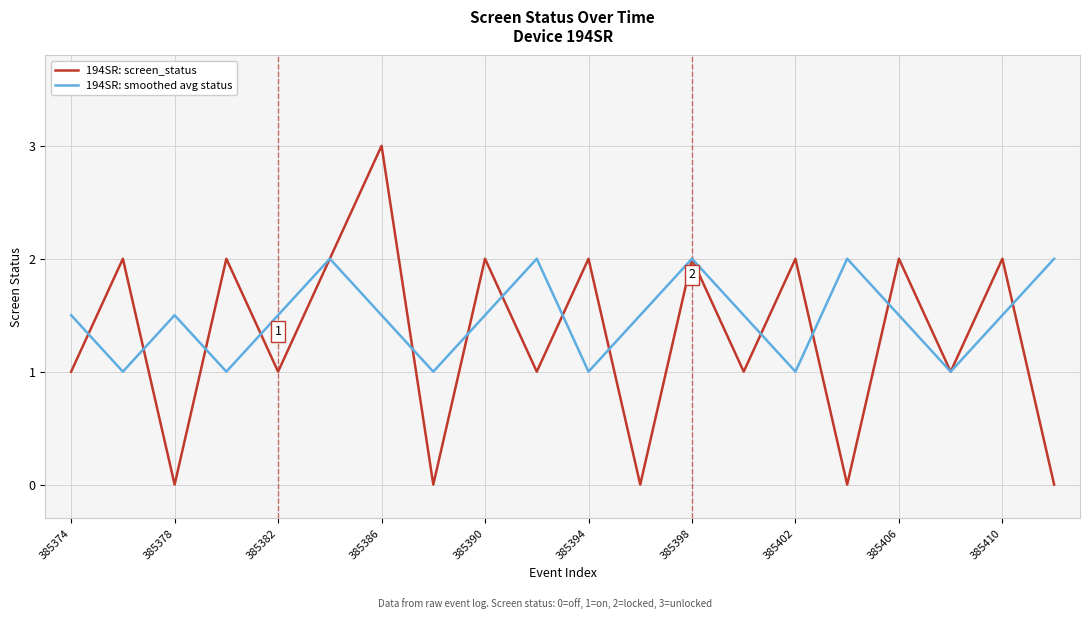

Reading left to right, list all the values displayed in this chart.

194SR: screen_status: 1.0	2.0	0.0	2.0	1.0	2.0	3.0	0.0	2.0	1.0	2.0	0.0	2.0	1.0	2.0	0.0	2.0	1.0	2.0	0.0
194SR: smoothed avg status: 1.5	1.0	1.5	1.0	1.5	2.0	1.5	1.0	1.5	2.0	1.0	1.5	2.0	1.5	1.0	2.0	1.5	1.0	1.5	2.0